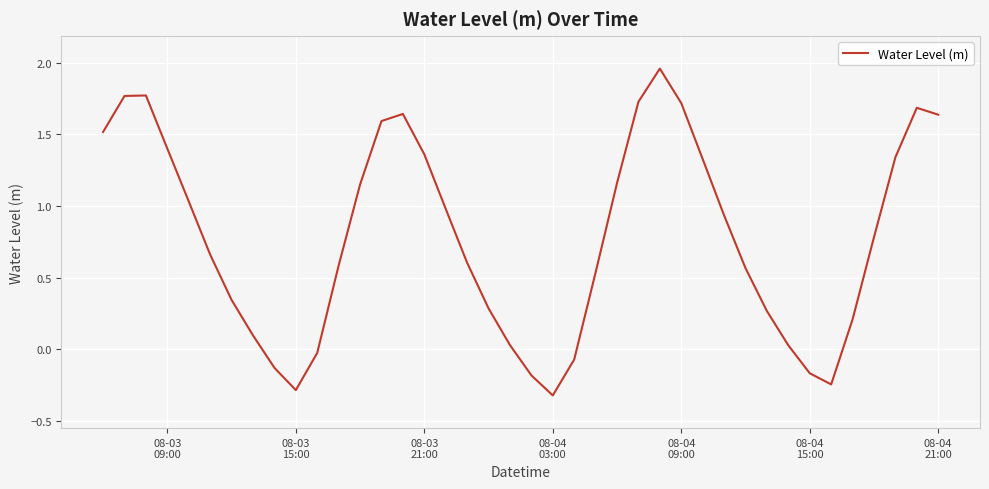

What is the smallest value displayed?

-0.3